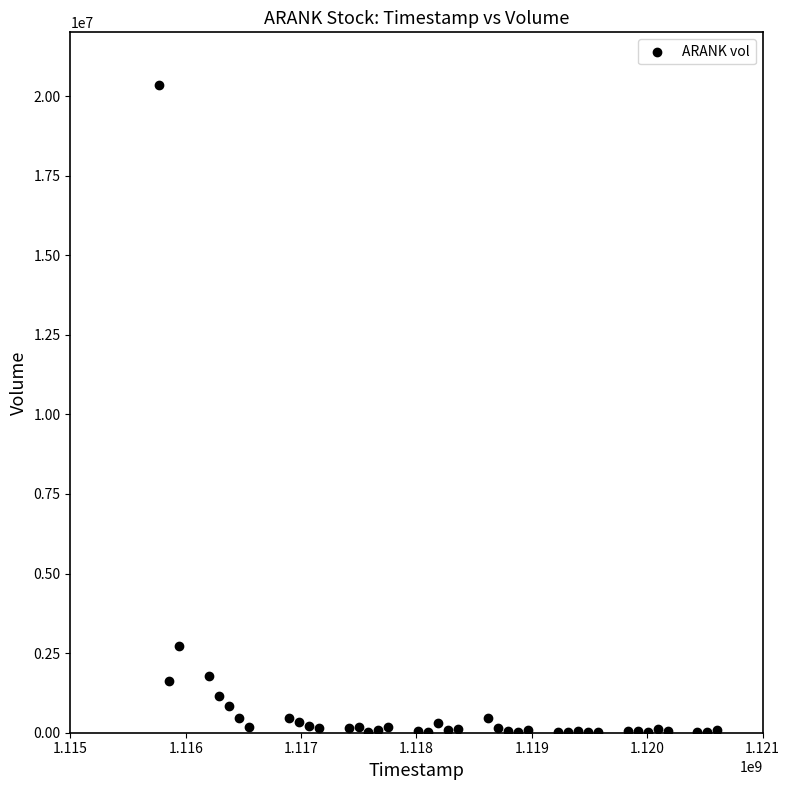

What Y value in the scatter plot is closest to 10179426?

2737138